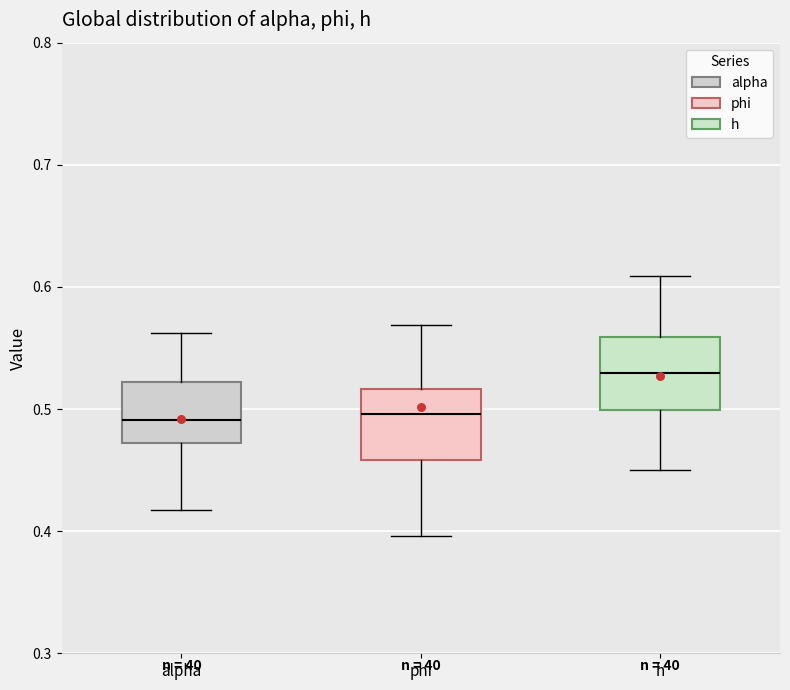

Reading left to right, read every box against the y-axis: the position of its median line, the range the box covers, and the ends of its whiskers. The values are not printed on the chart, so give them approximately, as read against the axis.

alpha: median 0.49, box 0.47 to 0.52, whiskers 0.42 to 0.56
phi: median 0.50, box 0.46 to 0.52, whiskers 0.40 to 0.57
h: median 0.53, box 0.50 to 0.56, whiskers 0.45 to 0.61